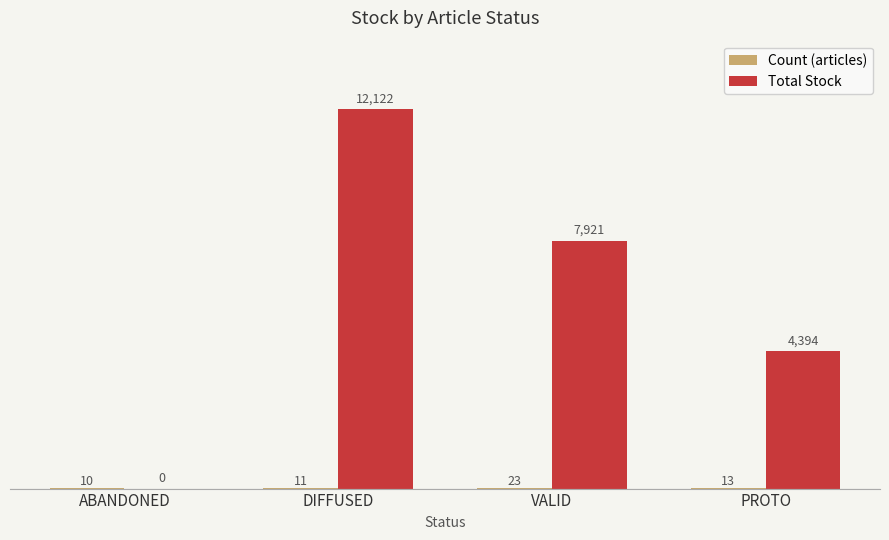

At which category is the sum across all series the highest?

DIFFUSED